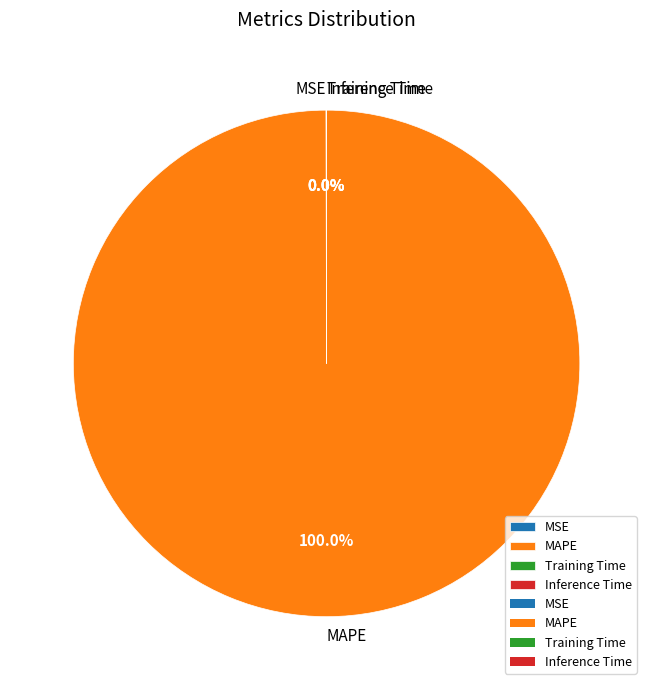

What is the largest slice in the pie chart?

MAPE